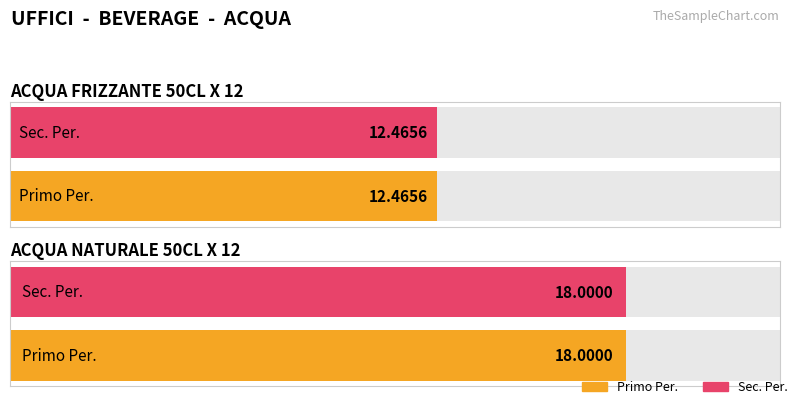

Is the value of Primo Per. at ACQUA FRIZZANTE 50CL X 12 greater than the value of Sec. Per. at ACQUA NATURALE 50CL X 12?

No